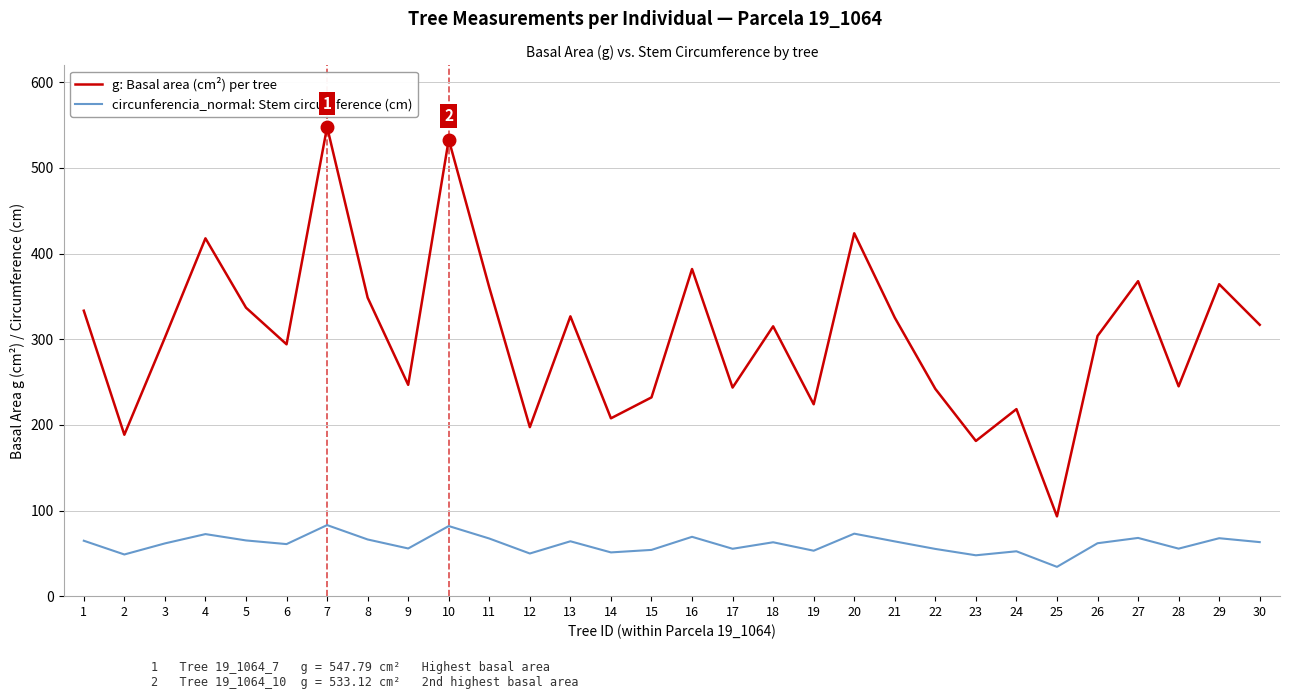

What is the difference between the highest and lowest values at 11?

293.1